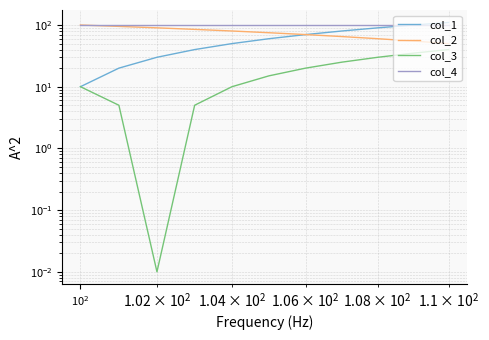

Is the value of col_4 at 5 greater than the value of col_2 at 10?

Yes